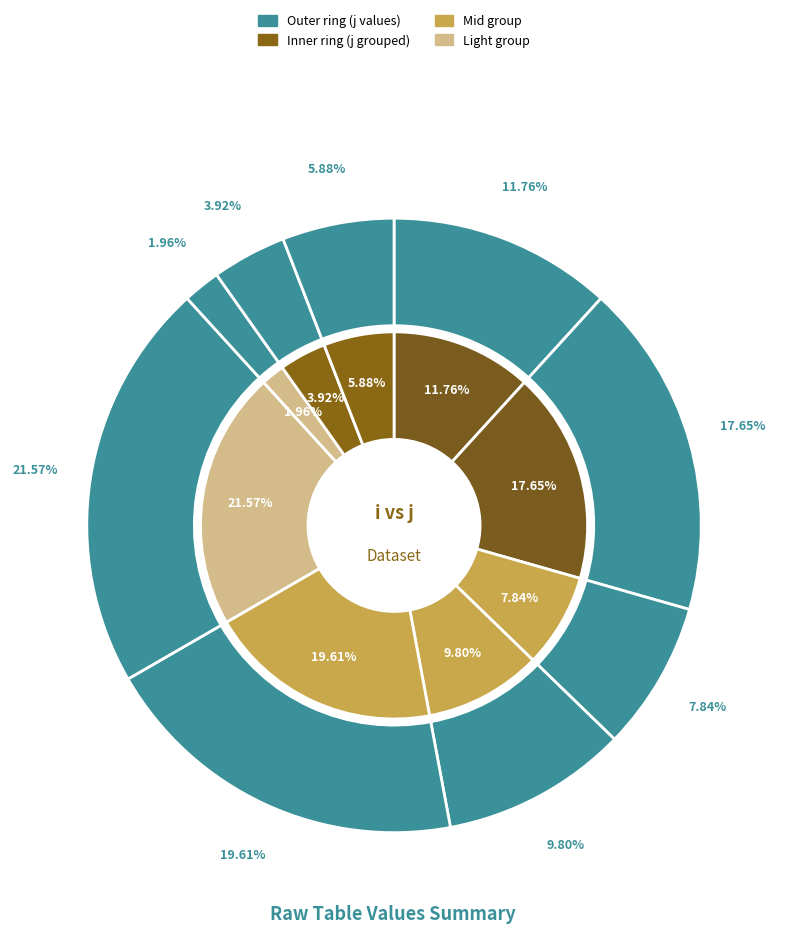

How much of the chart is everything except 6?

98.0%